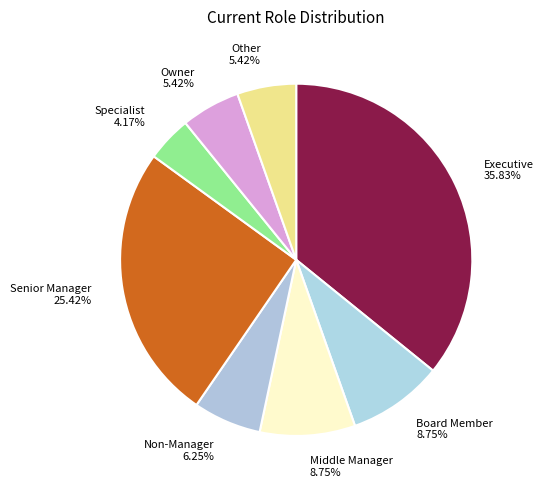

Combined, do Non-Manager and Other account for over 50%?

No